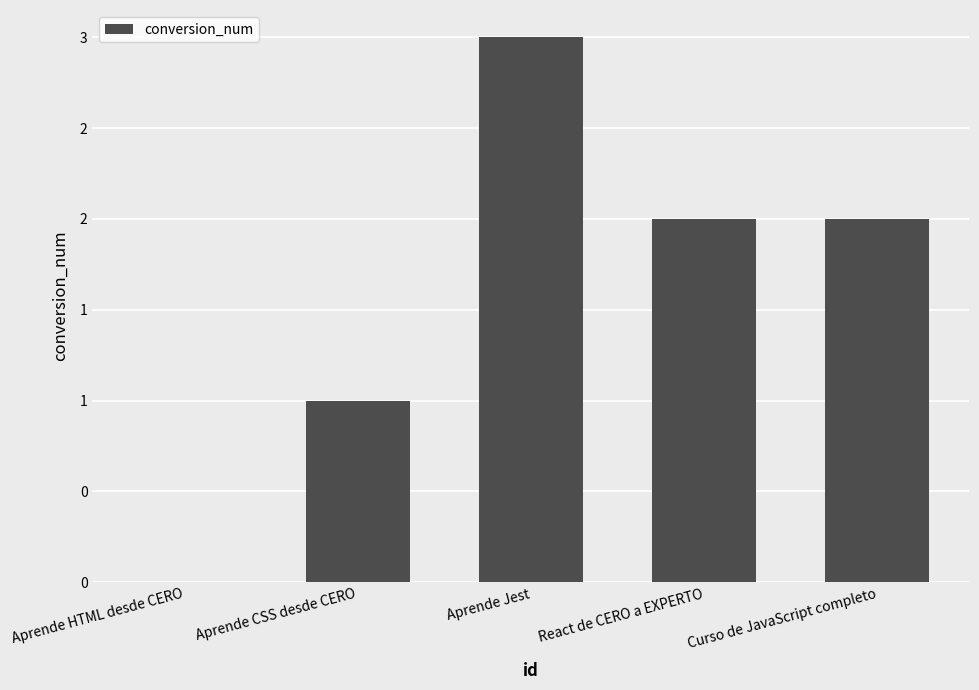

Are the bars horizontal?

No